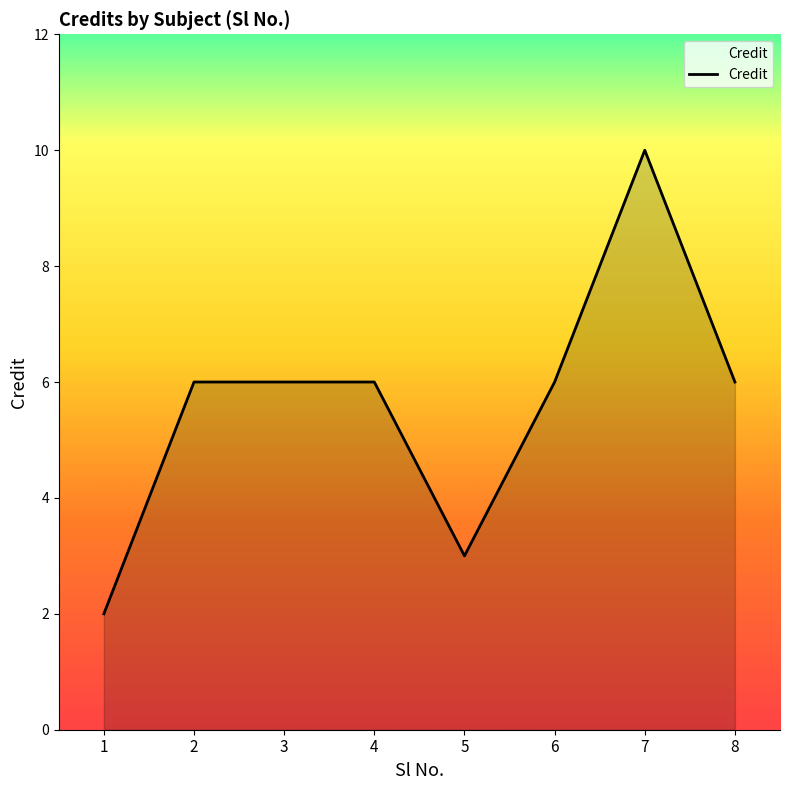

Which label corresponds to the largest value in the chart?

7